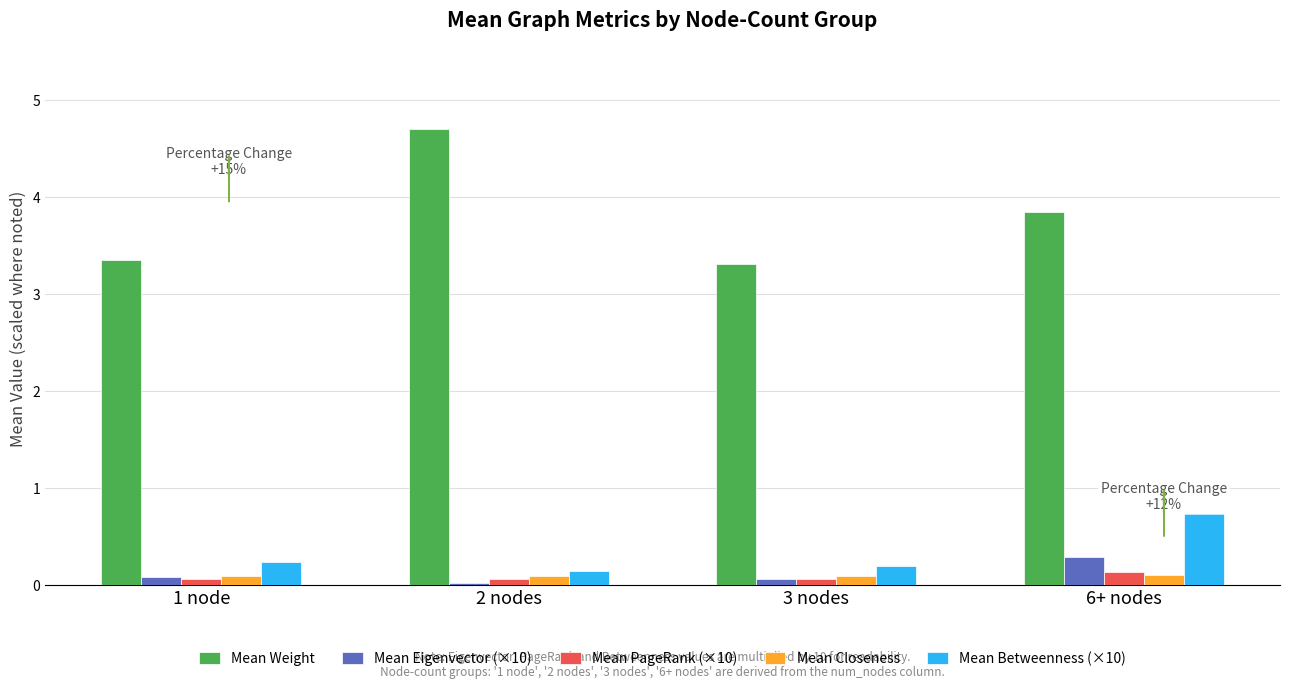

Which category has the lowest value in the Mean Weight series?

3 nodes